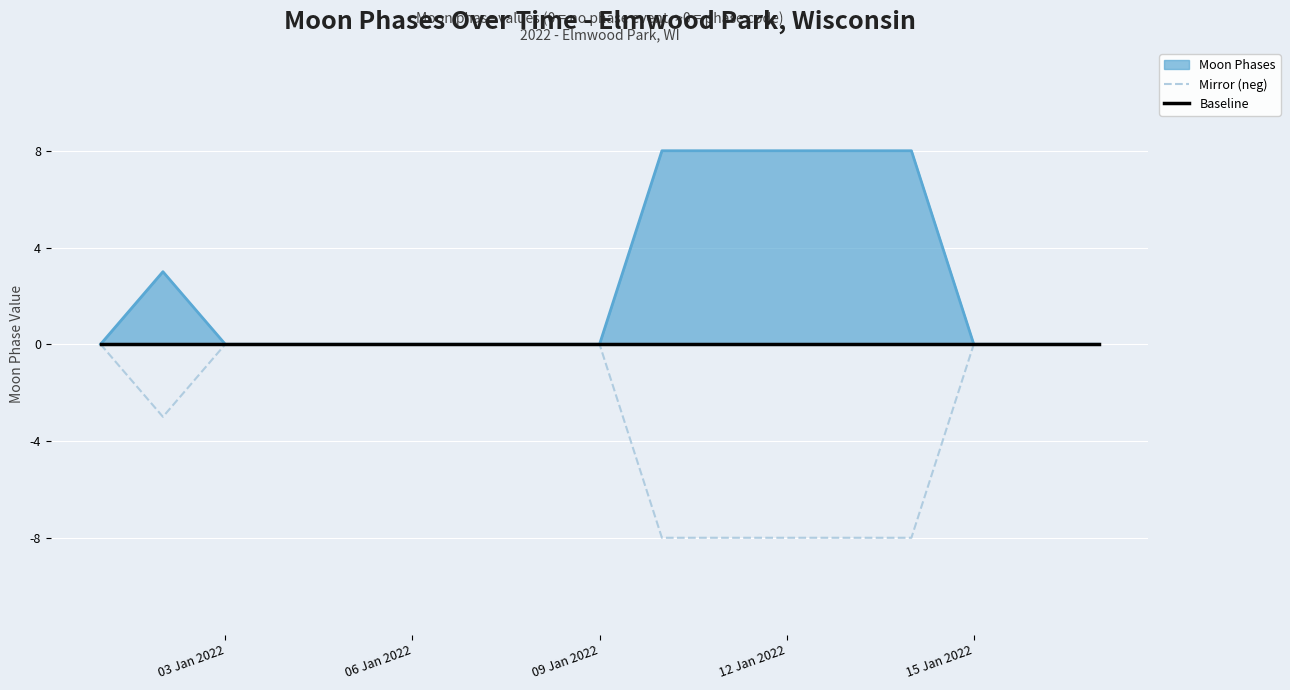

What is the lowest value of the Mirror (neg) series?

-8